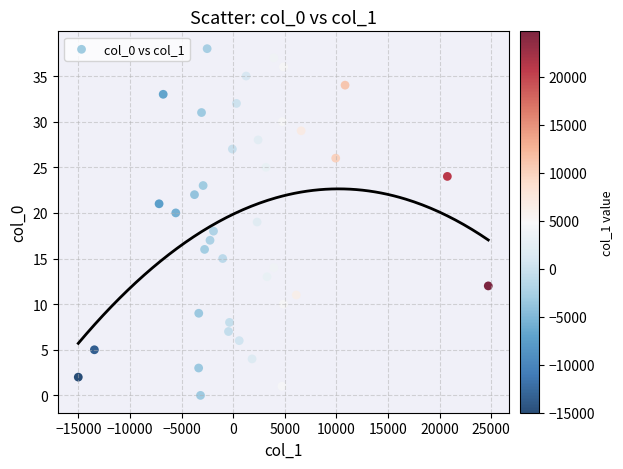

What is the range of Y values (max minus min)?

38